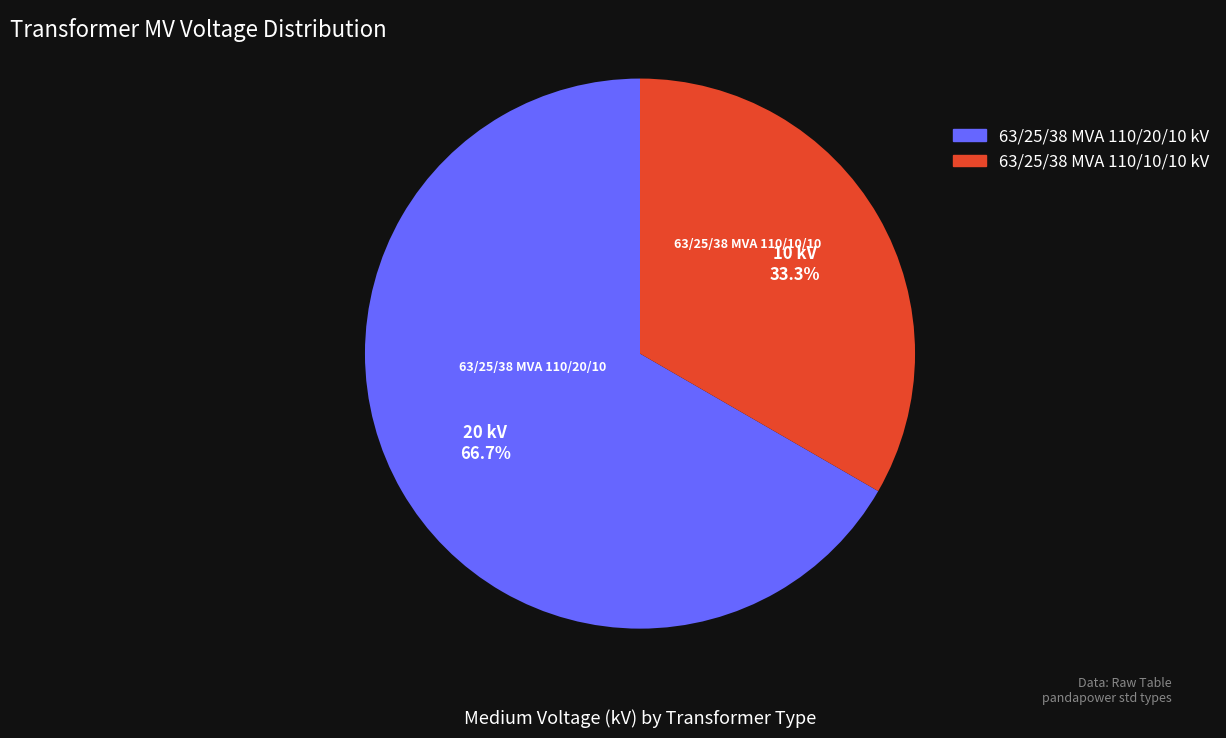

What percentage is the 63/25/38 MVA 110/20/10 kV slice, to the nearest percent?

67%